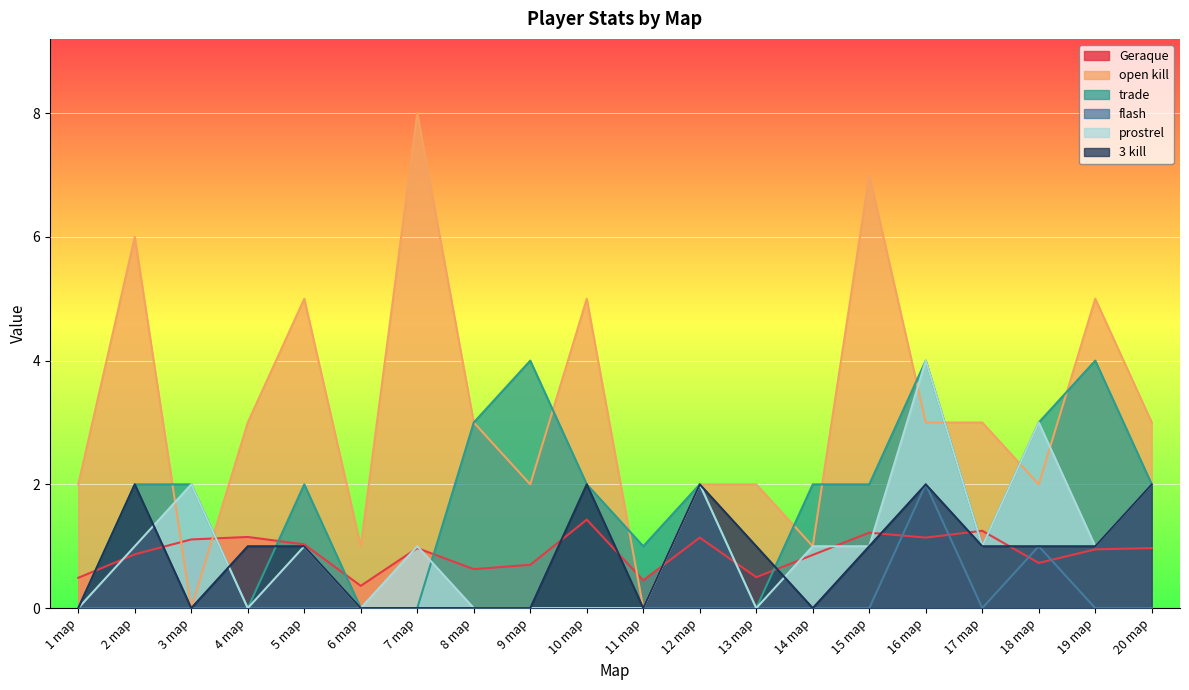

How many data points in open kill are above 3?

6